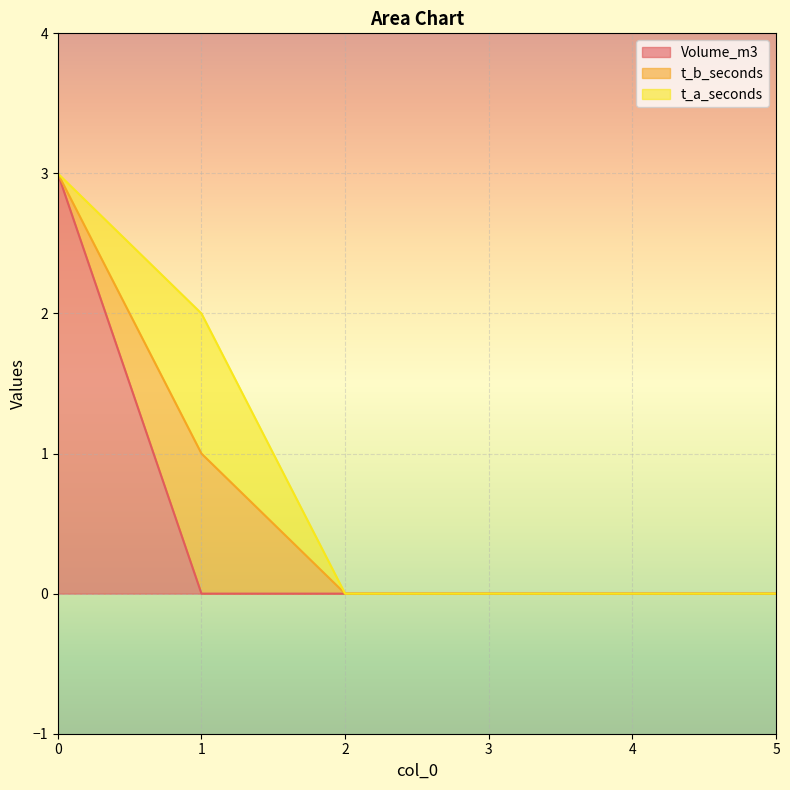

Rank the series by their maximum value, from lowest to highest.

t_b_seconds, t_a_seconds, Volume_m3